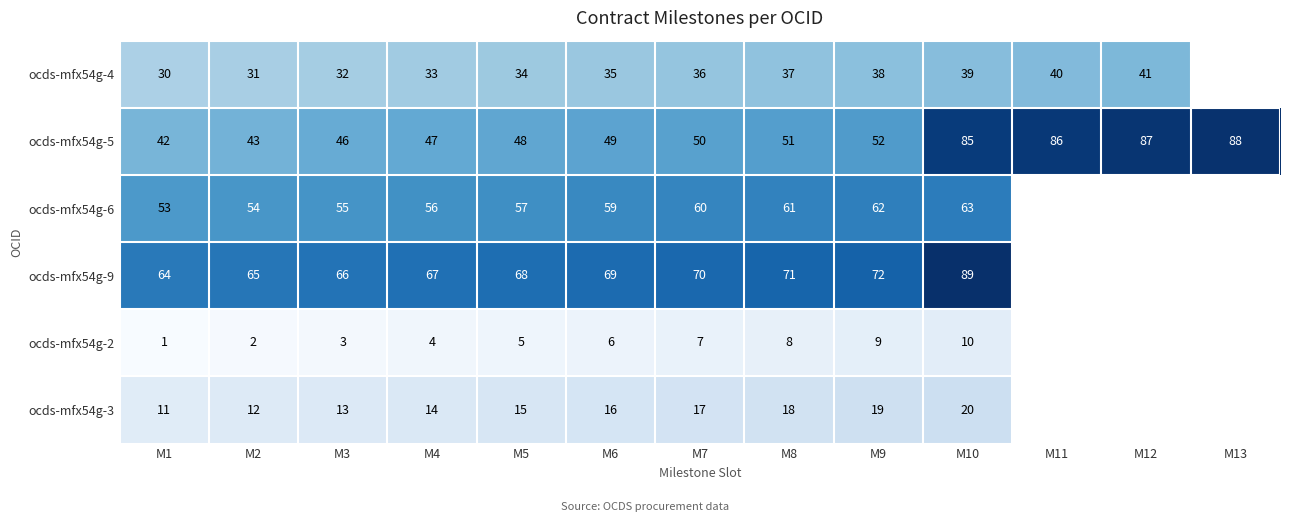

What is the difference between the highest and lowest values at M2?

63